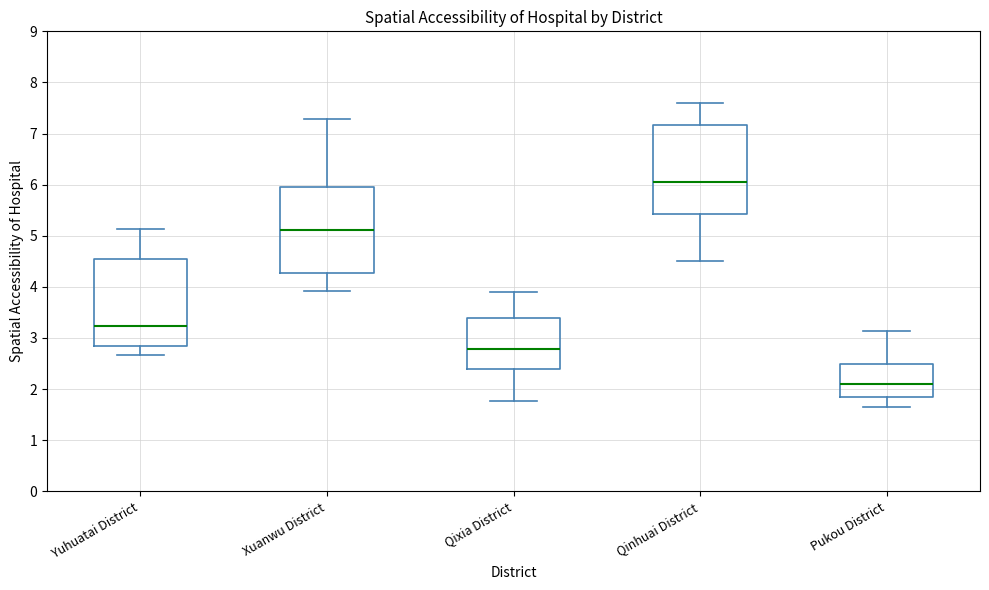

Reading left to right, transcribe this box plot: for each box, give where its median line is, the range the box spans, and where its two whiskers end, as read against the y-axis. The values are not printed on the chart, so give them approximately, as read against the axis.

Yuhuatai District: median 3.2, box 2.8 to 4.5, whiskers 2.7 to 5.1
Xuanwu District: median 5.1, box 4.3 to 6.0, whiskers 3.9 to 7.3
Qixia District: median 2.8, box 2.4 to 3.4, whiskers 1.8 to 3.9
Qinhuai District: median 6.1, box 5.4 to 7.2, whiskers 4.5 to 7.6
Pukou District: median 2.1, box 1.8 to 2.5, whiskers 1.7 to 3.1